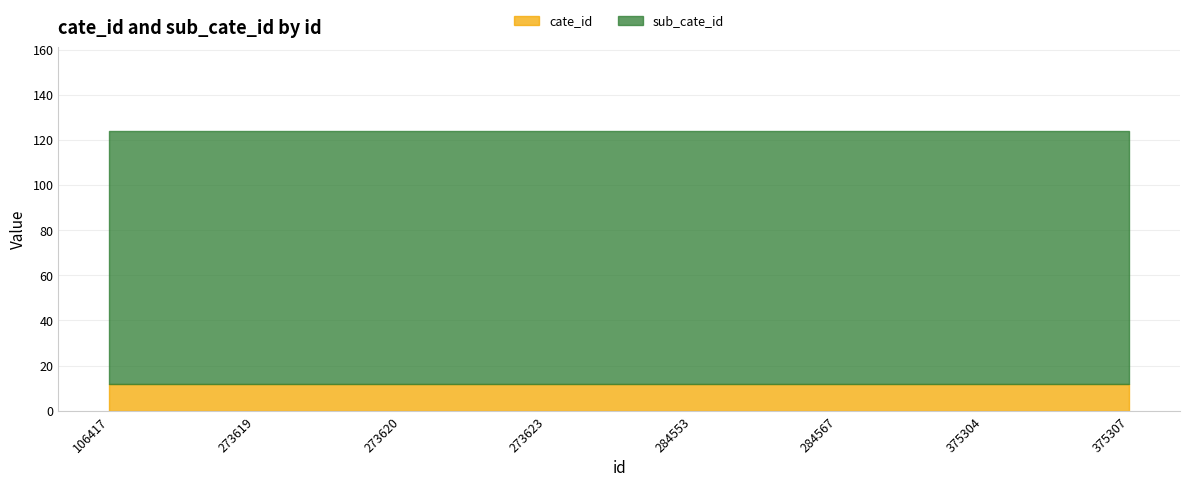

Reading right to left, list all the values displayed in this chart.

cate_id: 375307=12	375304=12	284567=12	284553=12	273623=12	273620=12	273619=12	106417=12
sub_cate_id: 375307=112	375304=112	284567=112	284553=112	273623=112	273620=112	273619=112	106417=112